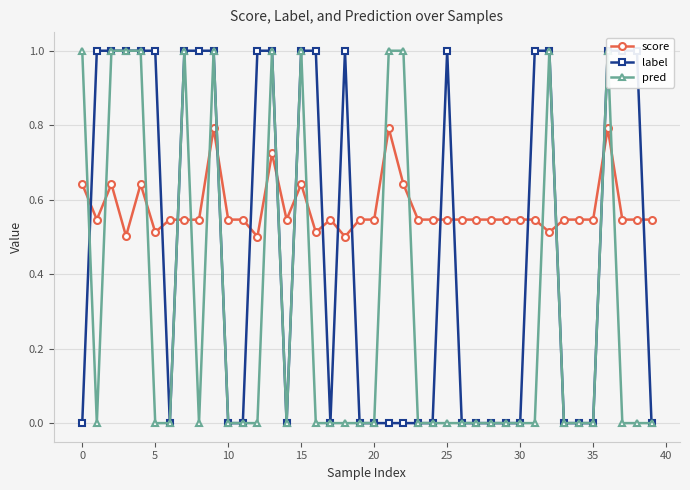

The score series shows 0.8 at 10. True or false?

False